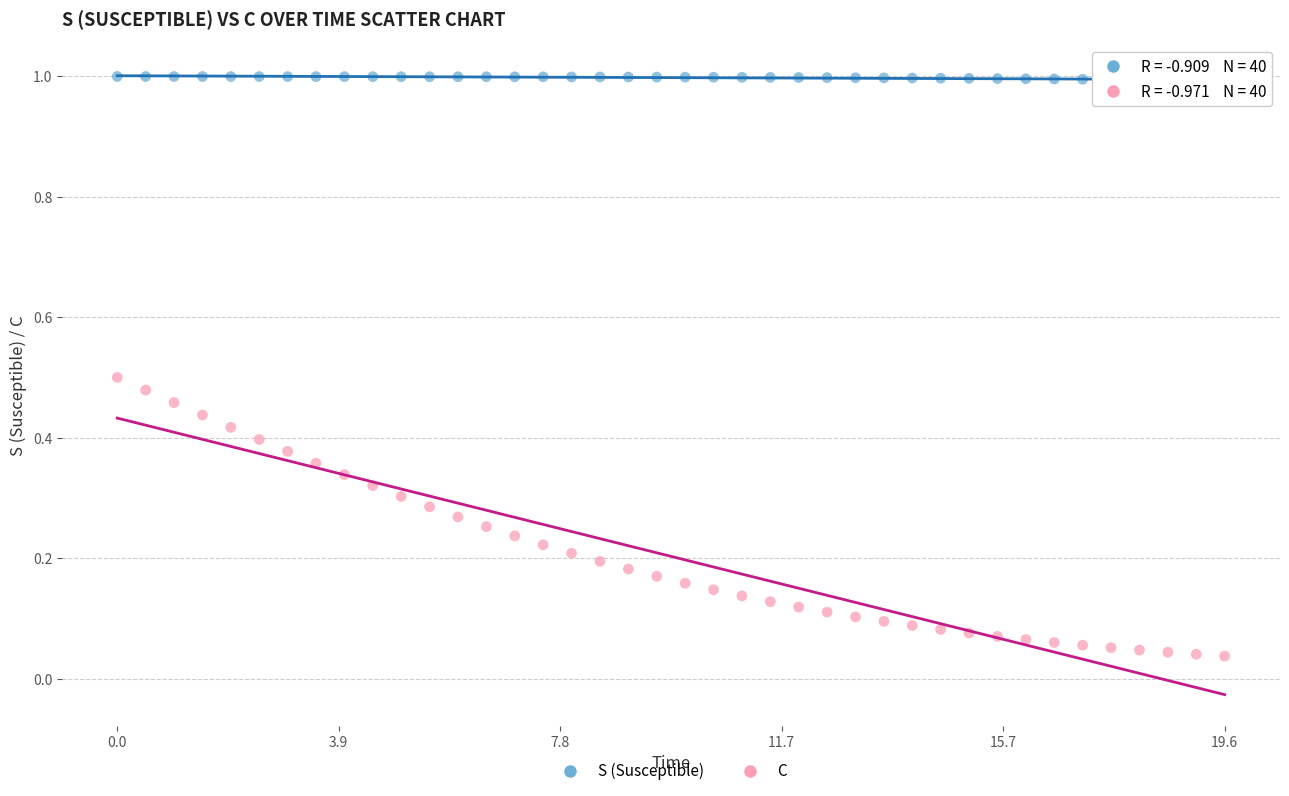

Which series reaches the maximum Y coordinate?

S (Susceptible)